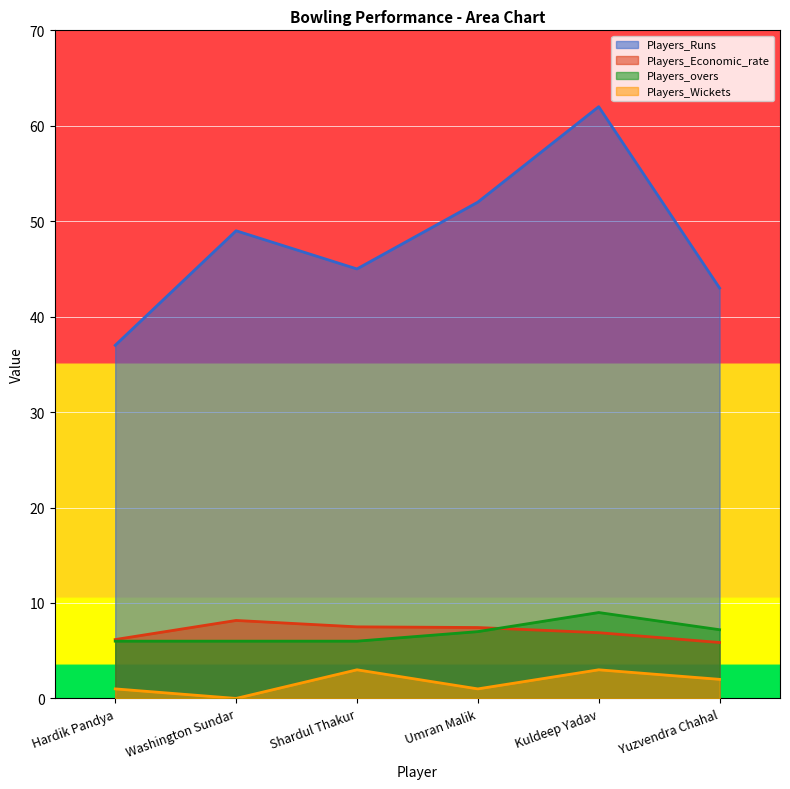

Which series has the largest total across all categories?

Players_Runs